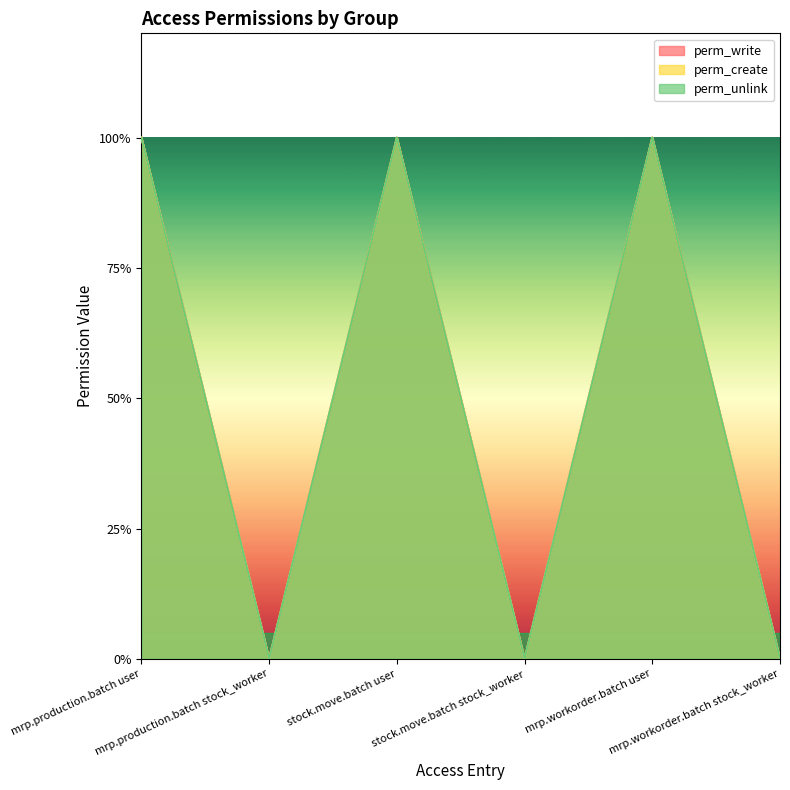

What position from the left is stock.move.batch stock_worker?

4